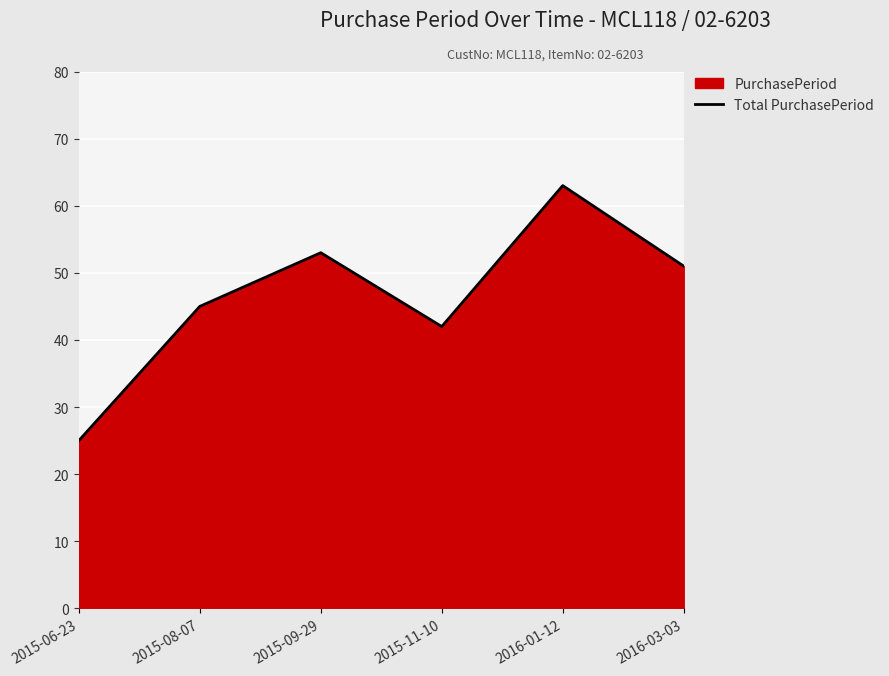

What position from the left is 2016-03-03?

6